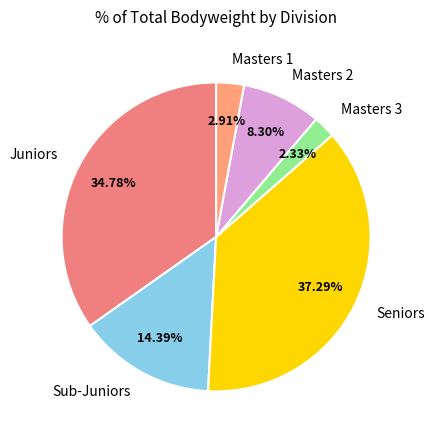

Is there a majority slice in this chart?

No